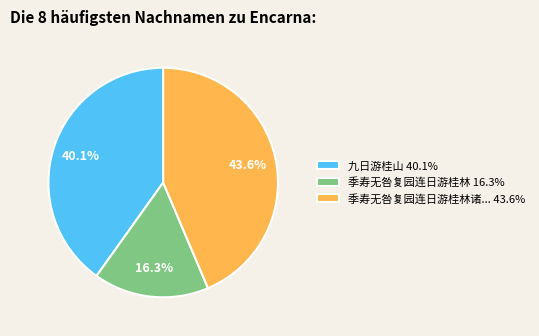

Between 季寿无咎复园连日游桂林诸... 43.6% and 九日游桂山 40.1%, which is larger?

季寿无咎复园连日游桂林诸... 43.6%